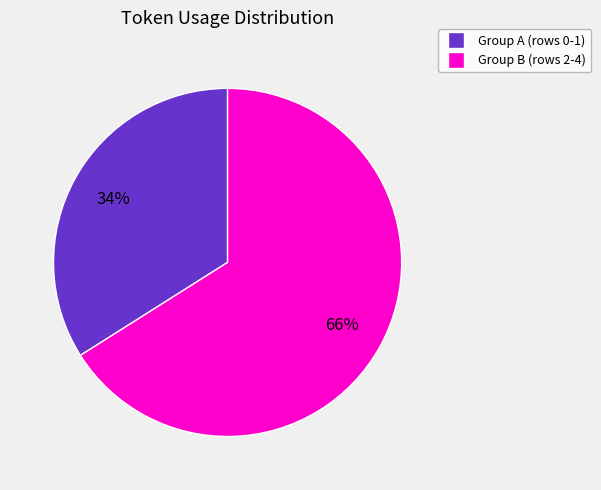

To the nearest percent, what is the average slice percentage?

50%